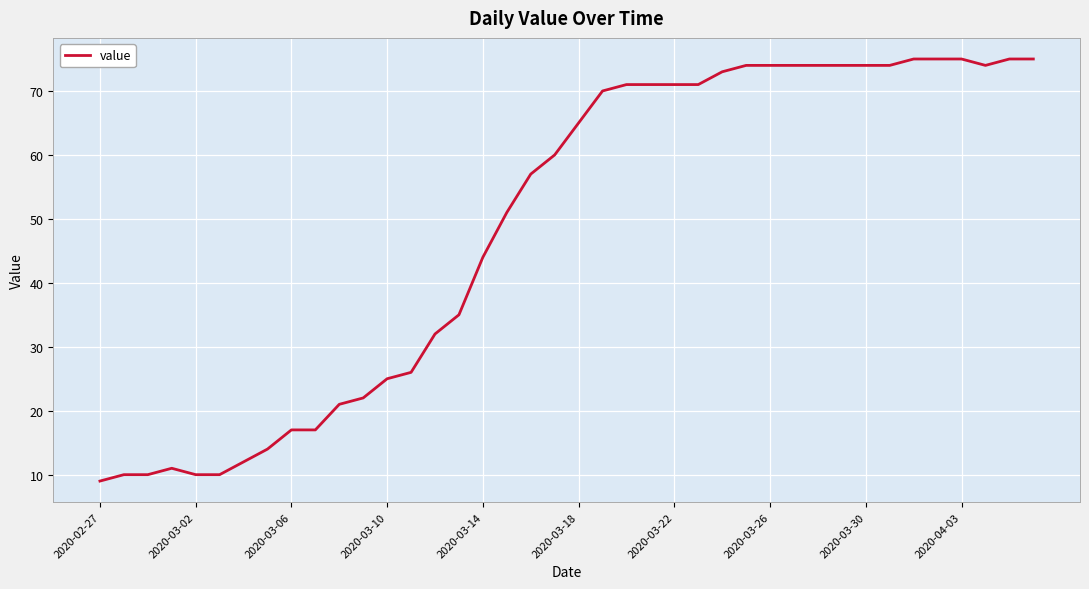

What is the difference between the maximum and minimum values?

66